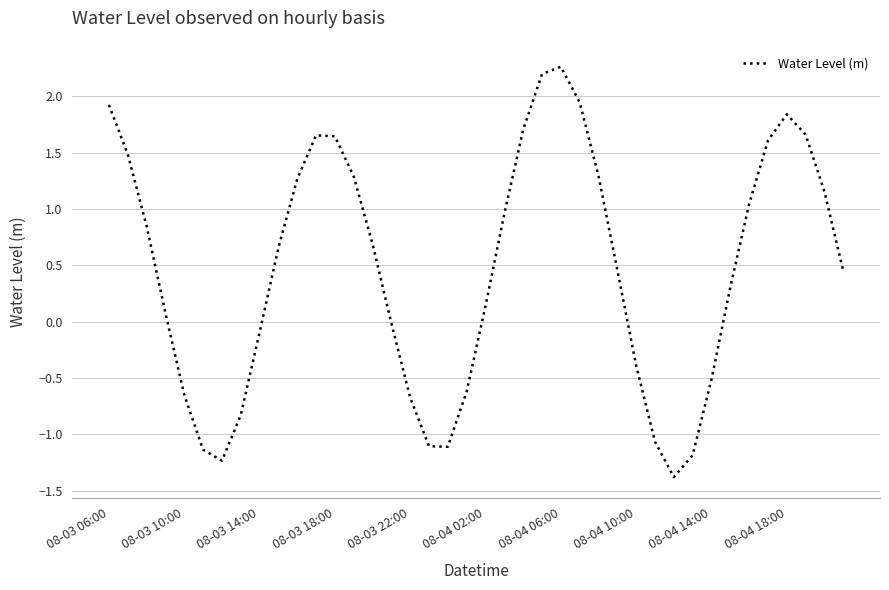

What is the average value?

0.5